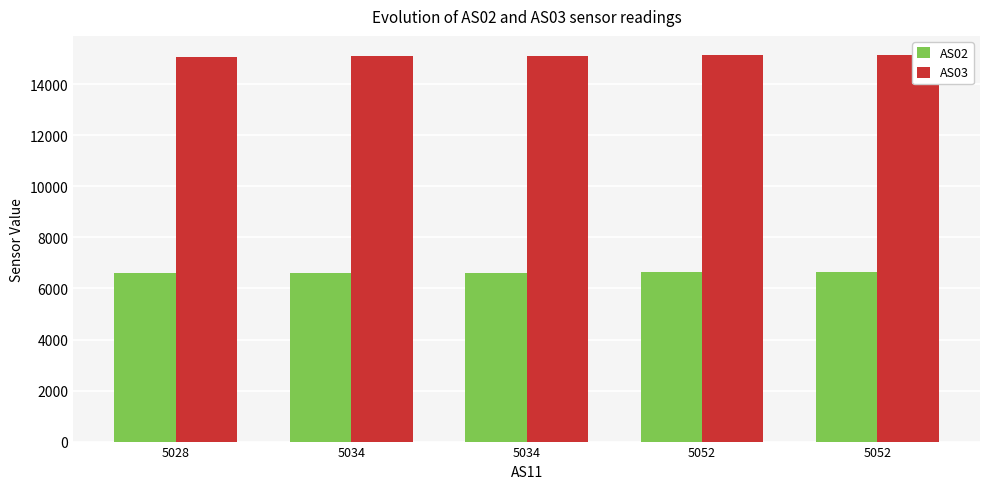

Which series changed the most between 5028 and 5052?

AS03